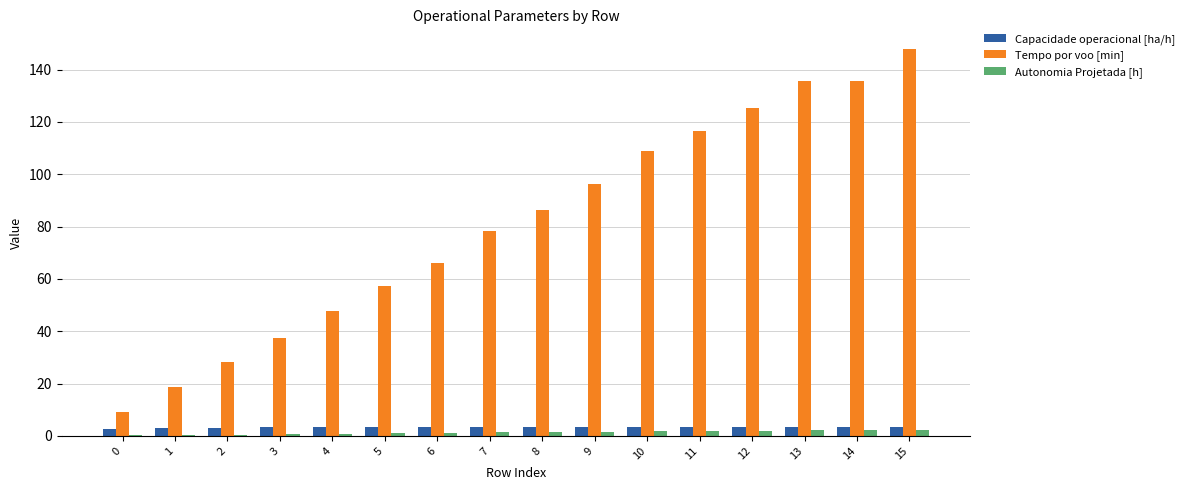

Which series has the largest total across all categories?

Tempo por voo [min]